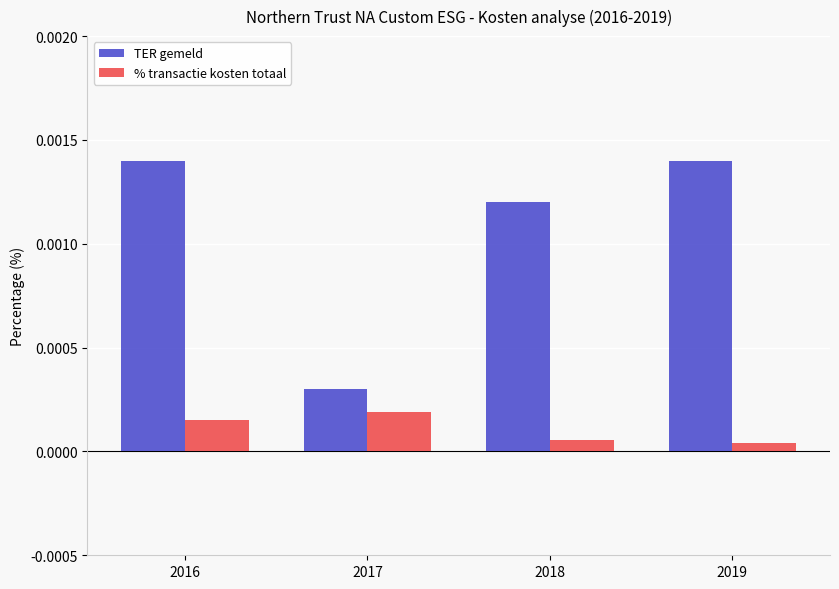

Which series has the widest spread of values?

TER gemeld